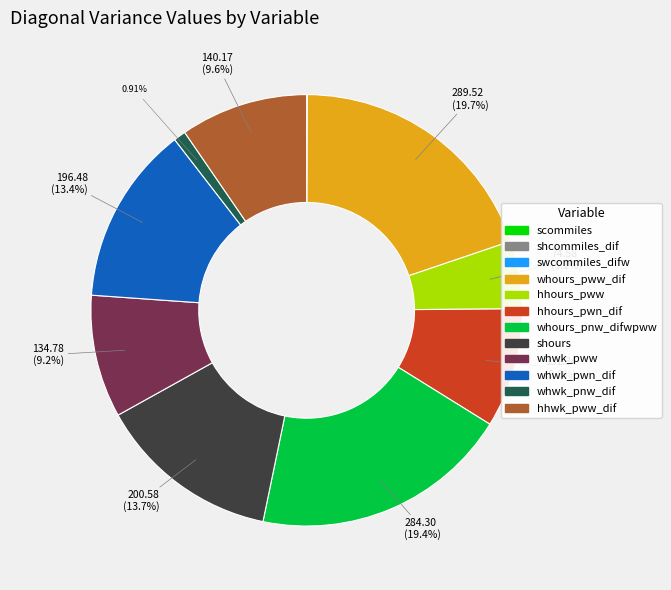

Does shours account for over 50% of the chart?

No